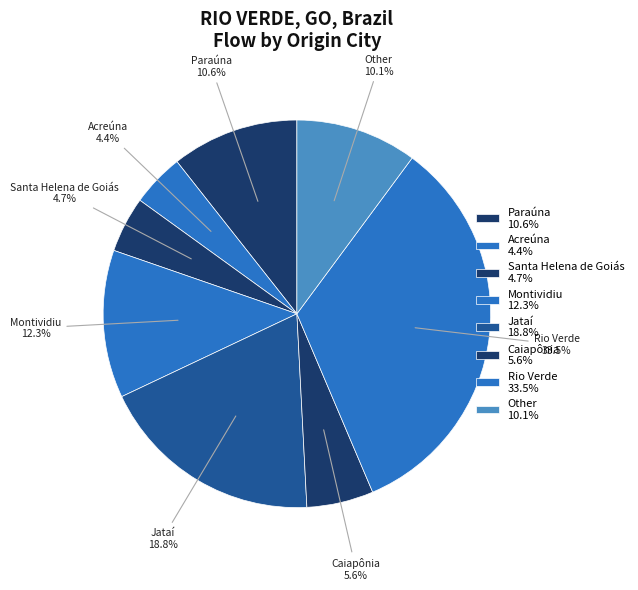

Which category has the biggest portion of the pie?

Rio Verde